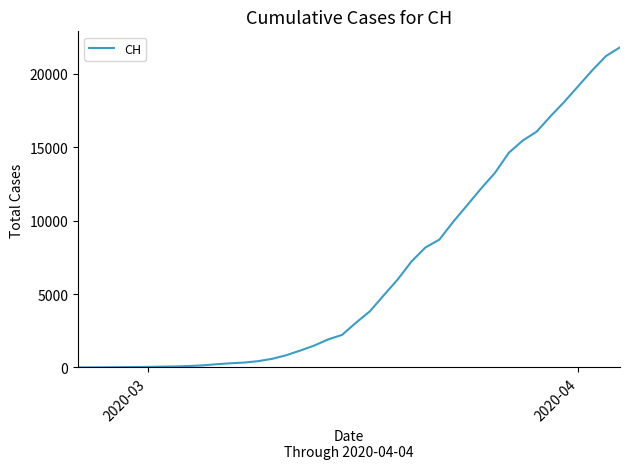

How many lines are shown in the chart?

1